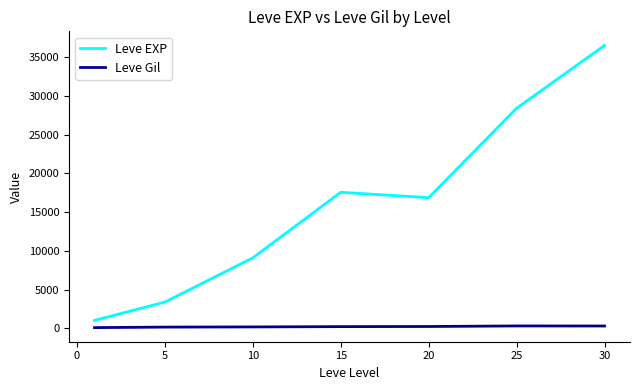

How many interior local valleys does the Leve EXP series have?

1